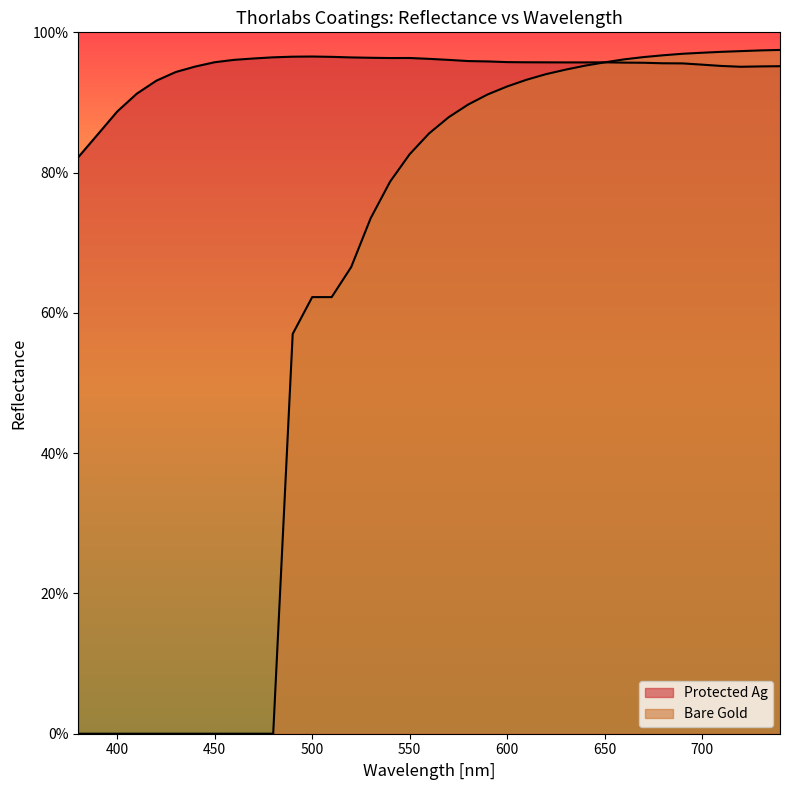

What is the sum of all Protected Ag values?

35.1